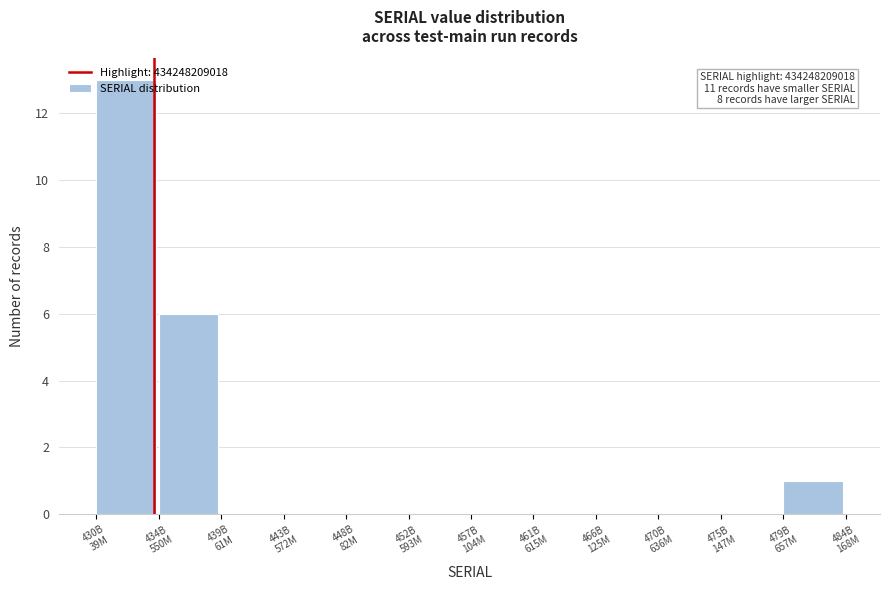

What is the greatest value displayed?

13